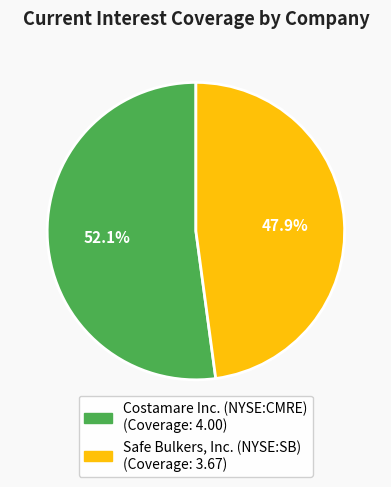

Count the number of slices in the pie.

2